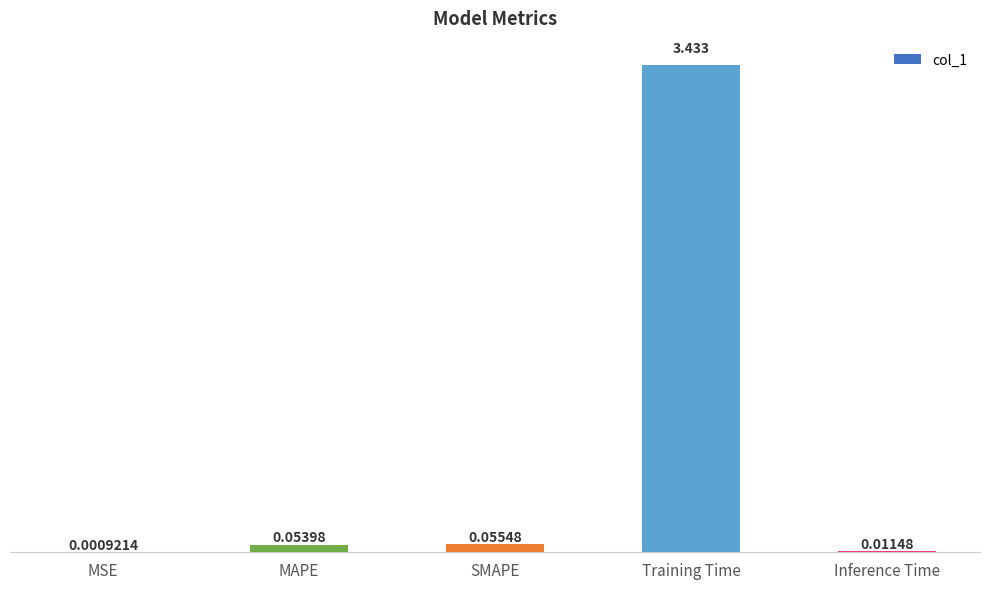

Are the bars horizontal?

No